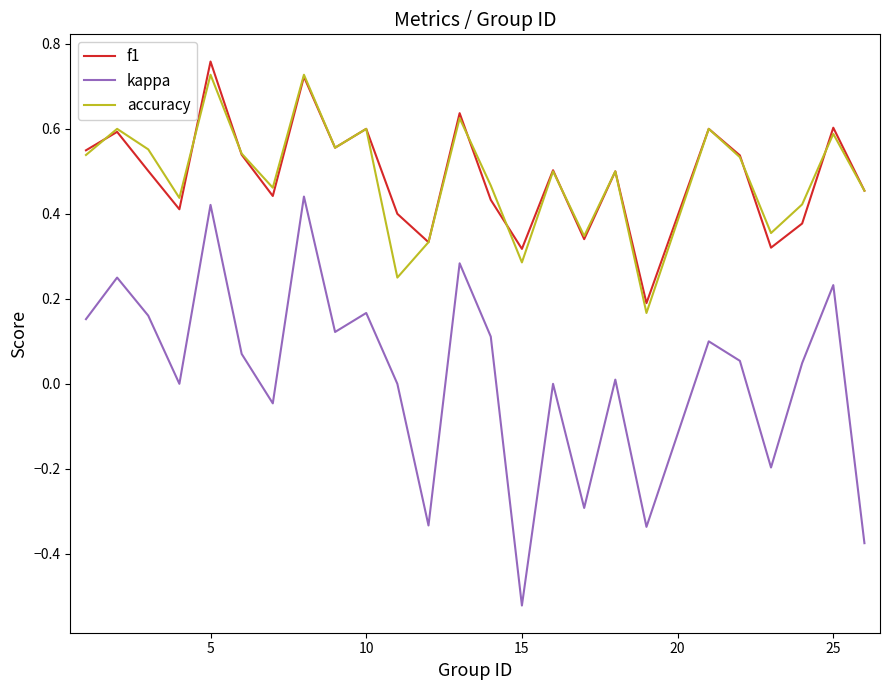

Which series has the largest range (max minus min)?

kappa